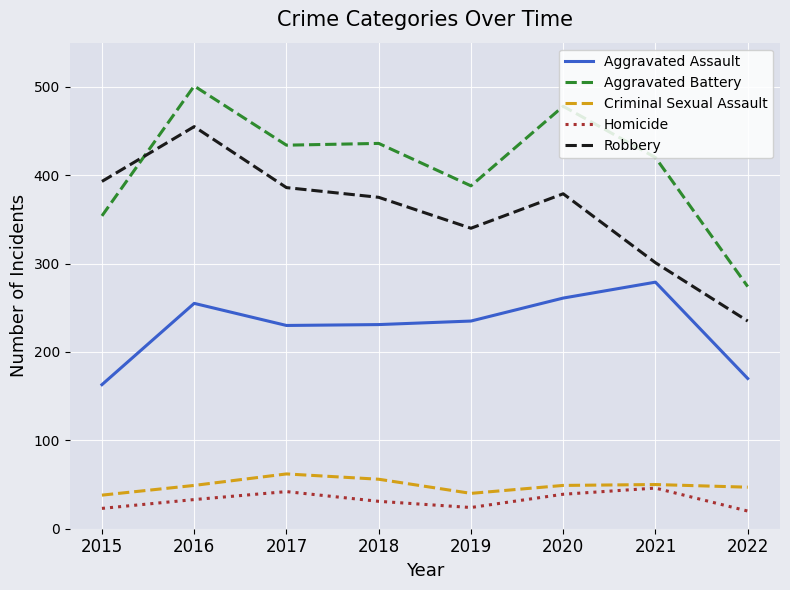

What is the highest value of the Robbery series?

455